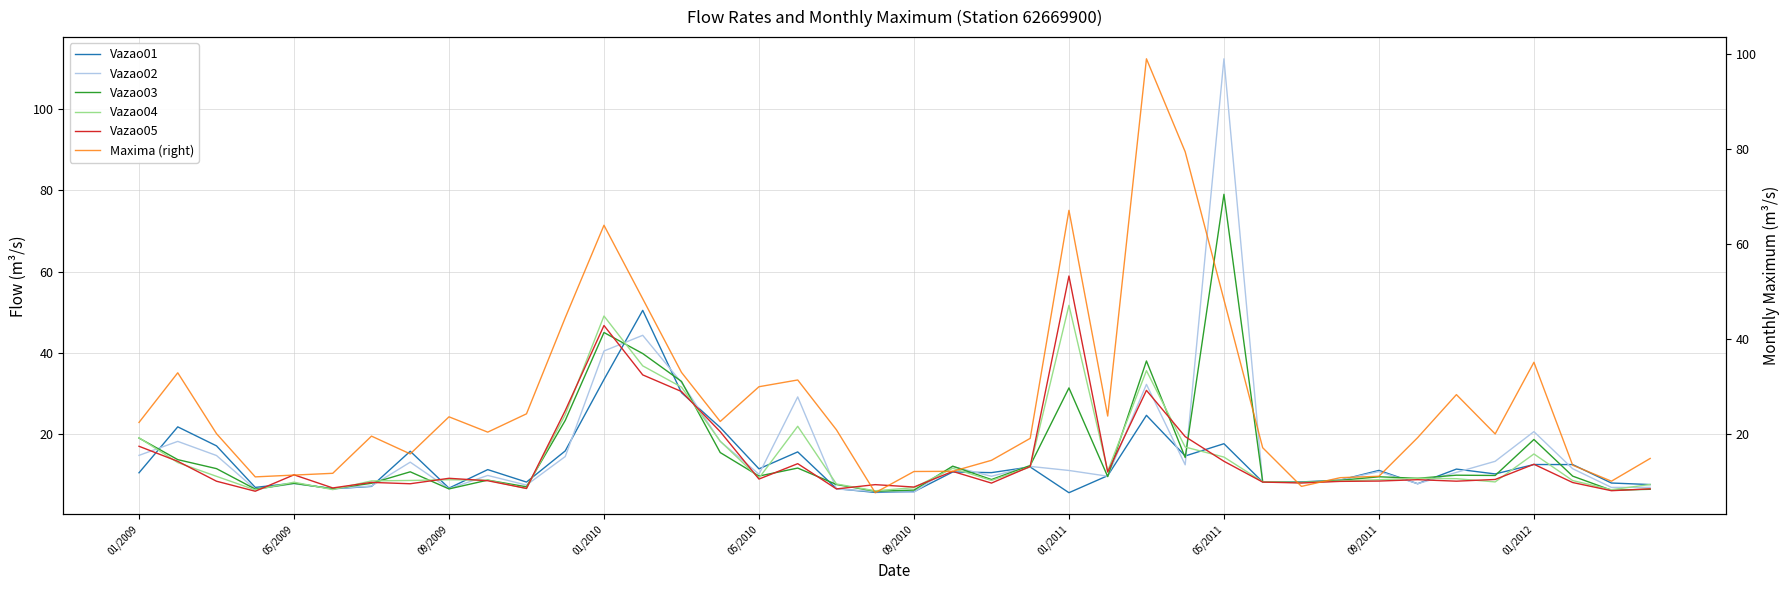

What is the minimum value for Vazao02?

5.8